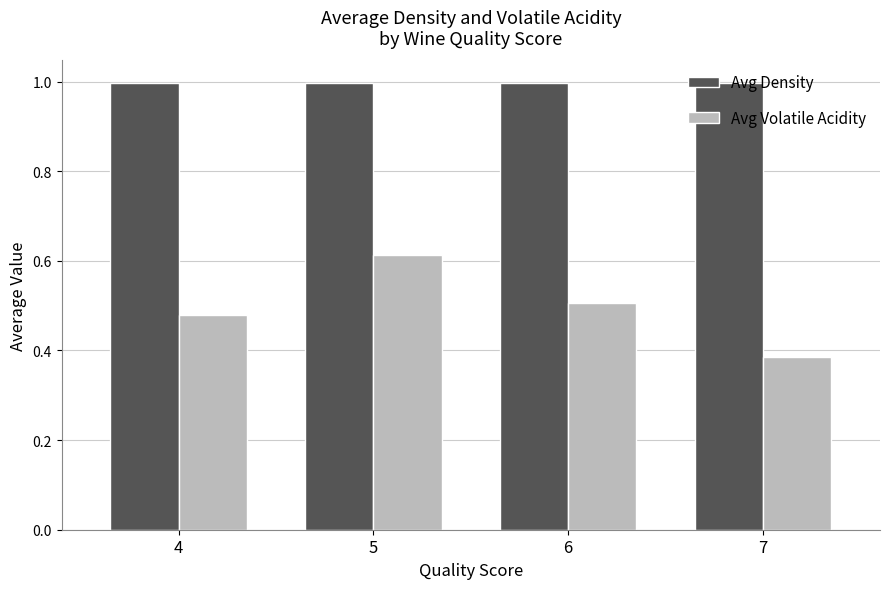

What is the sum of all Avg Density values?

4.0